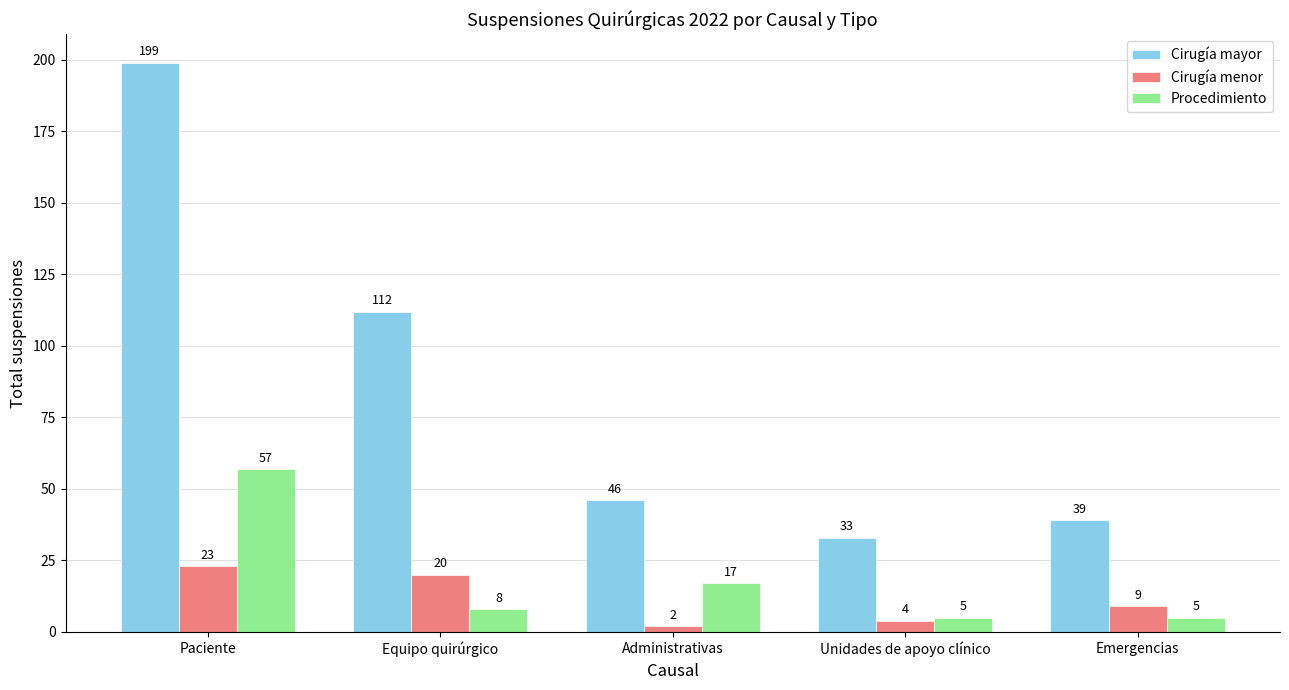

What is the difference between the Cirugía mayor values at Emergencias and Administrativas?

7